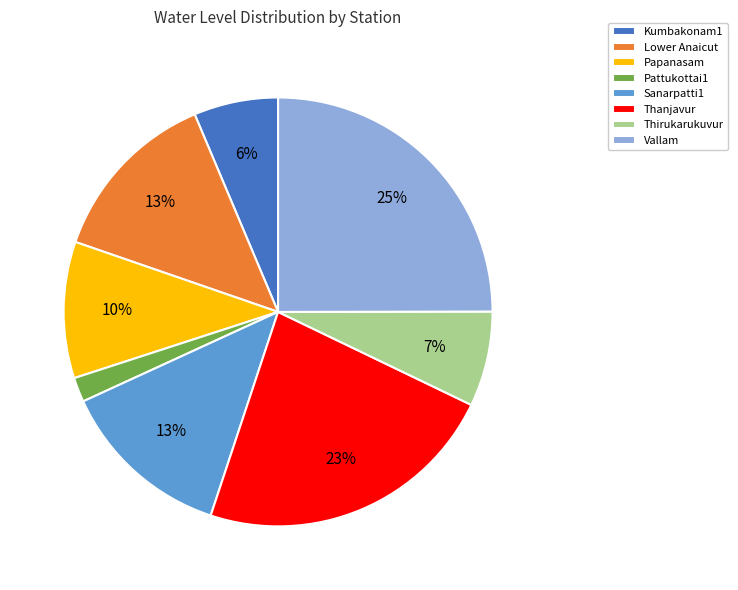

Combined, do Lower Anaicut and Kumbakonam1 account for over 50%?

No